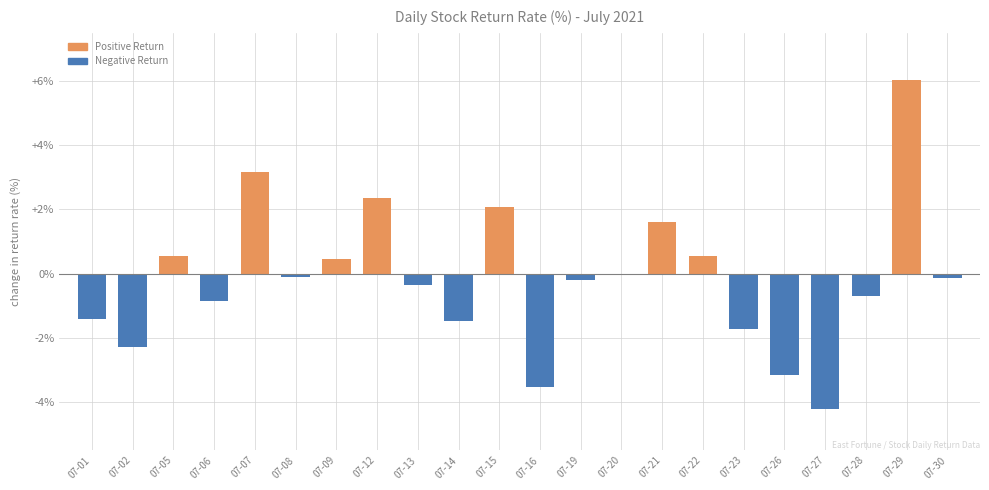

What is the sum of the values at 07-27 and 07-28?

-4.9